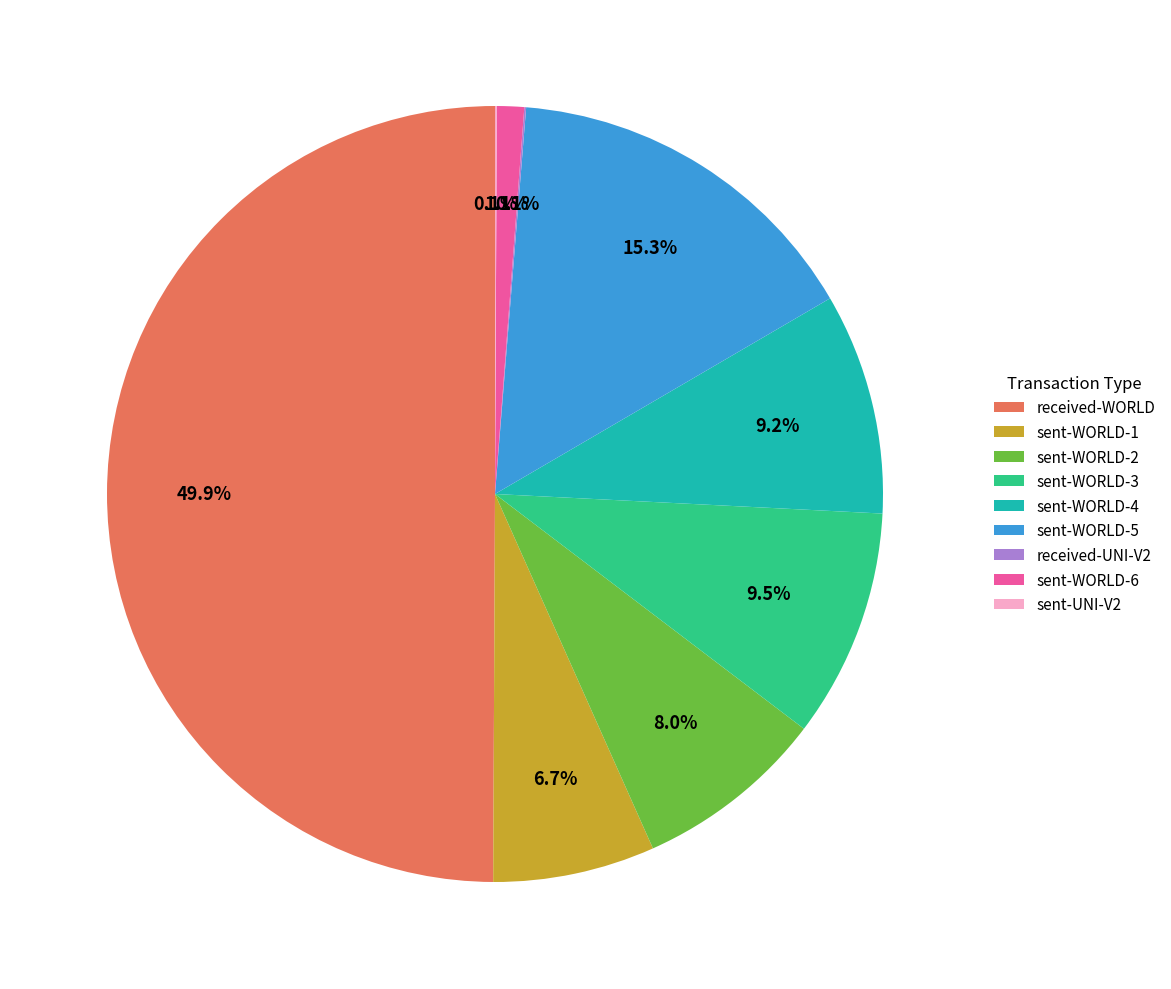

Is it true that sent-WORLD-1 is 7% of the pie?

True